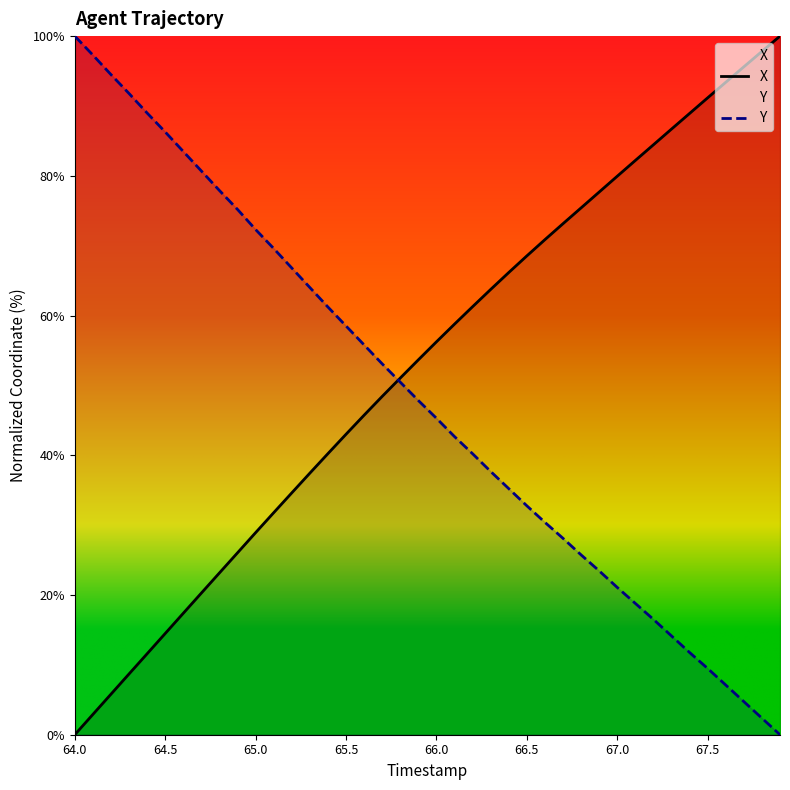

What is the difference between the maximum and minimum values in the Y series?

100.0